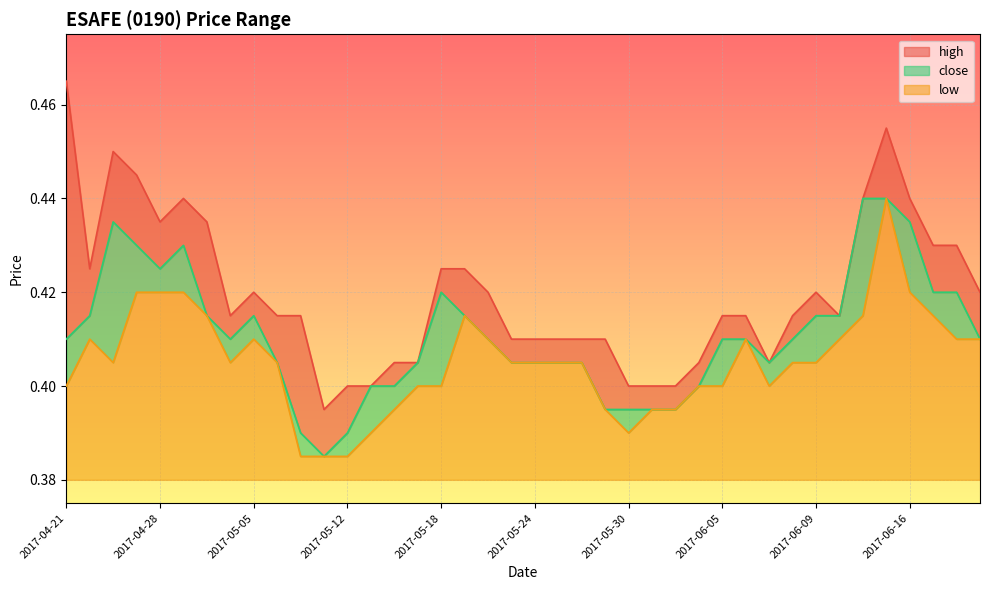

Where is the first local maximum for high?

2017-04-26